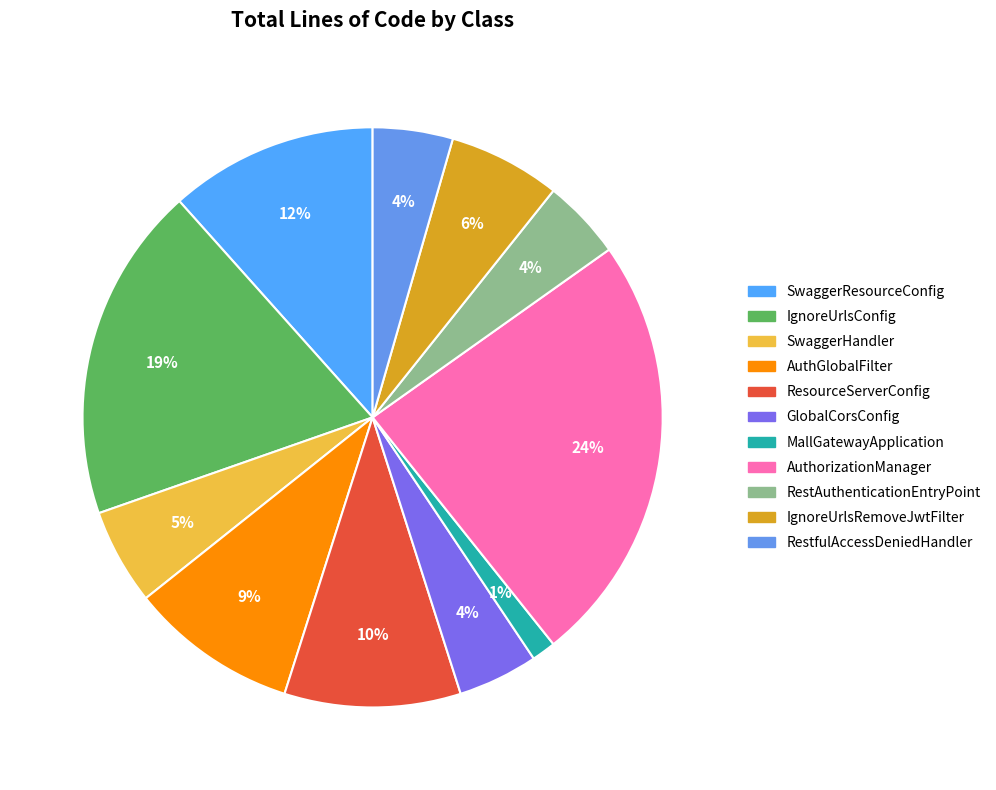

Is RestfulAccessDeniedHandler the majority of the pie?

No